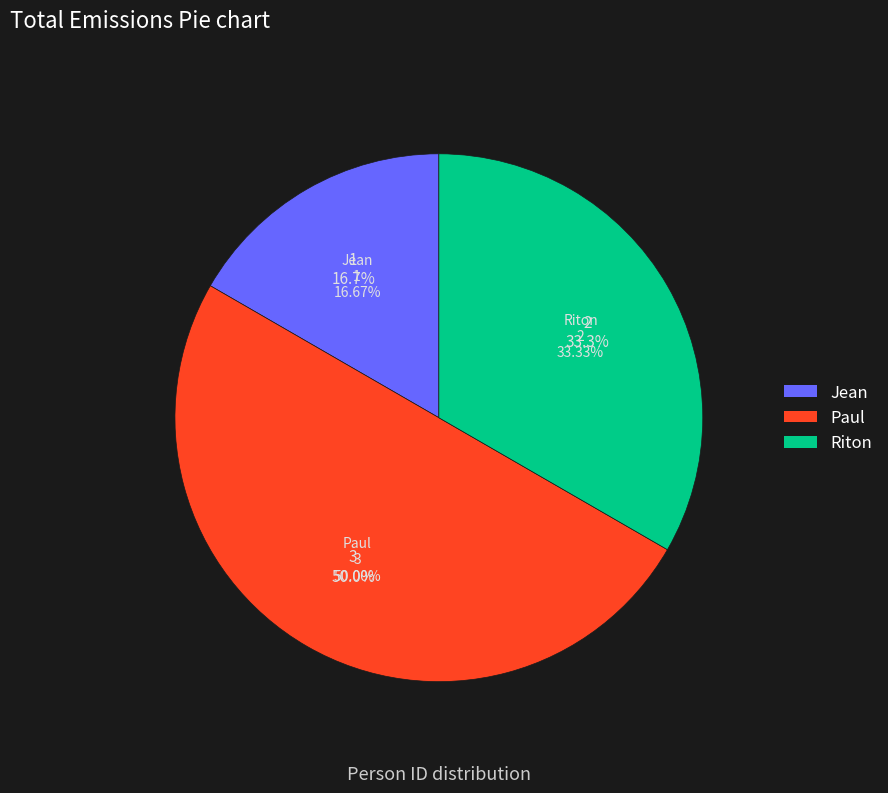

Combined, do Riton and Jean account for over 50%?

No